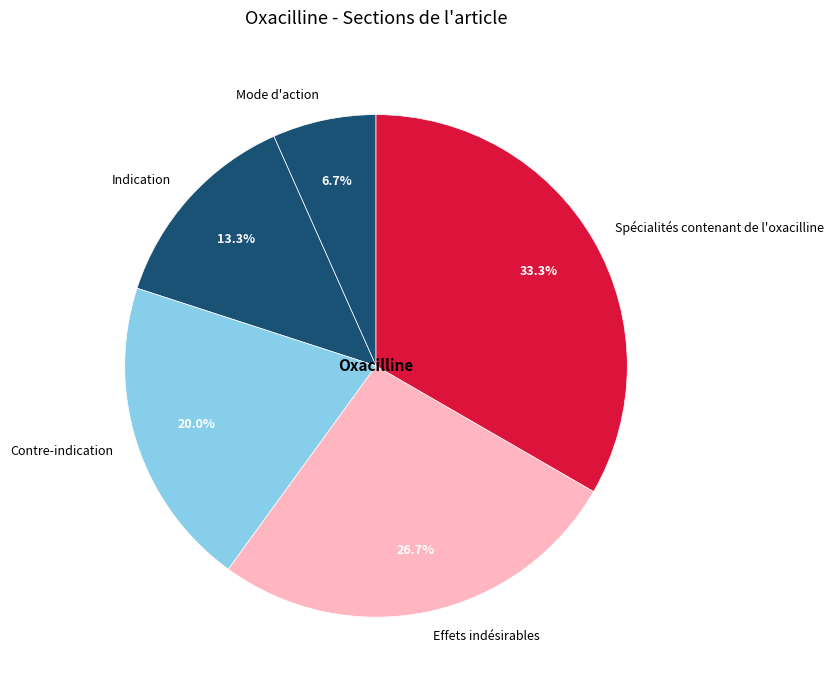

The Mode d'action slice represents 18% of the pie. True or false?

False